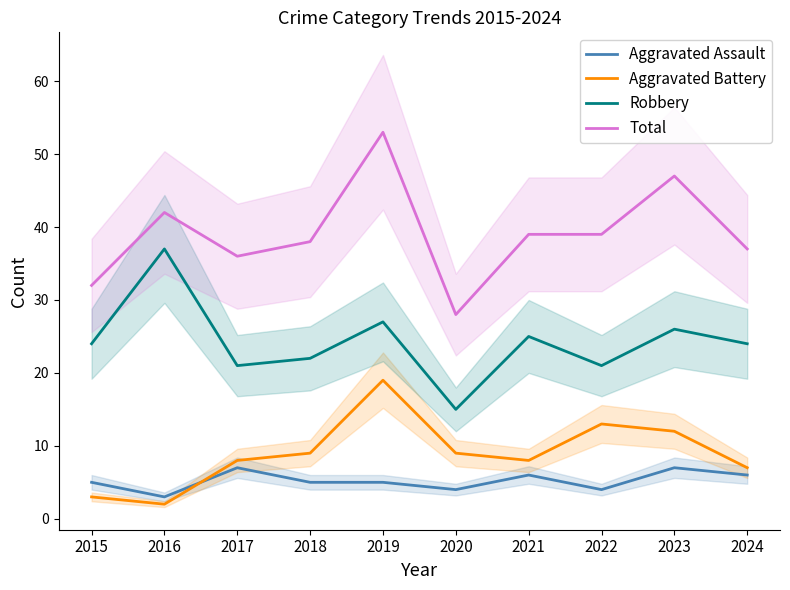

At which category is the sum across all series the highest?

2019